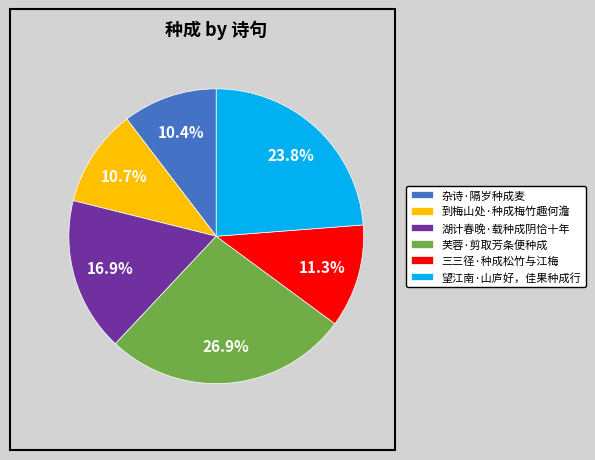

The 到梅山处·种成梅竹趣何澹 slice represents 11% of the pie. True or false?

True